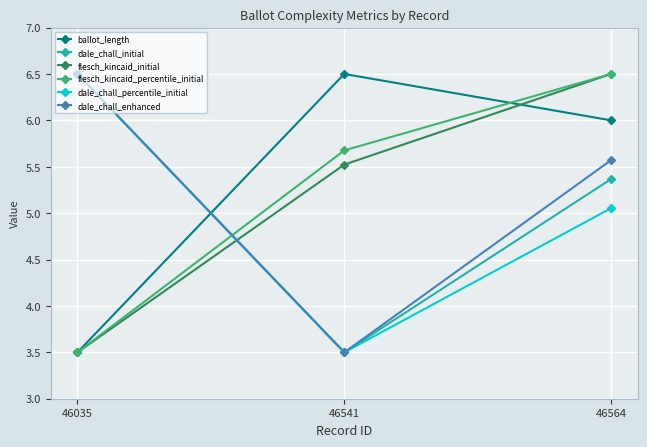

True or false: flesch_kincaid_percentile_initial has a value of 1.0 at 46035.

False